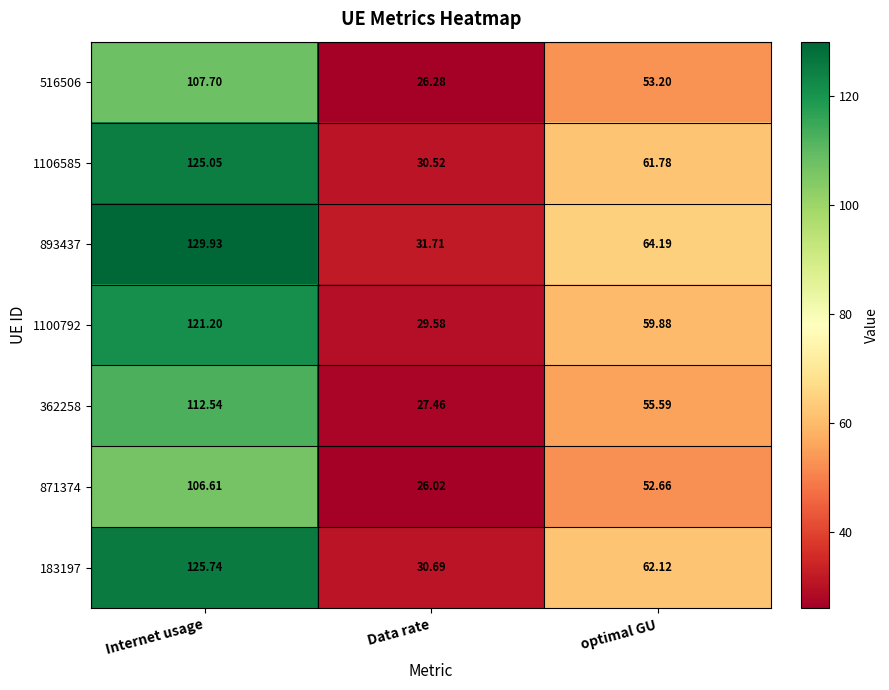

Count the number of categories in the chart.

3